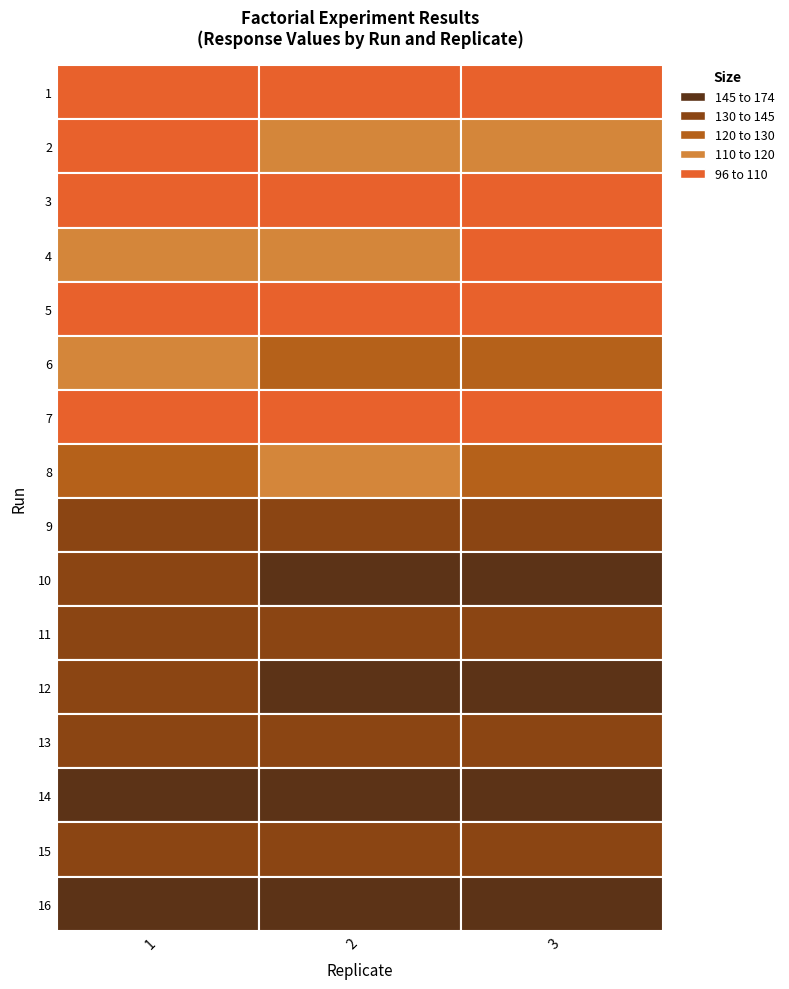

What is the sum of all 3 values?

2034